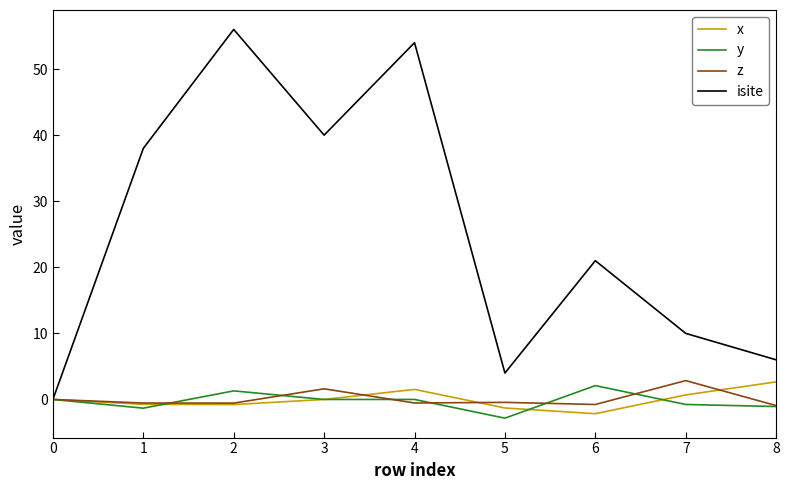

Which series has the widest spread of values?

isite